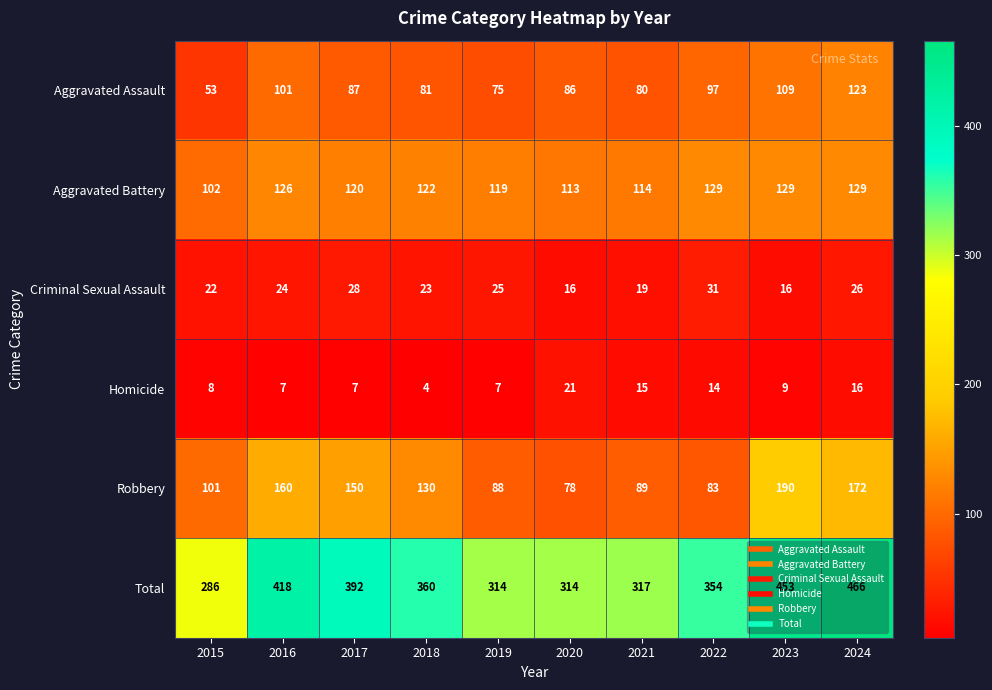

What is the minimum value shown in the chart?

4